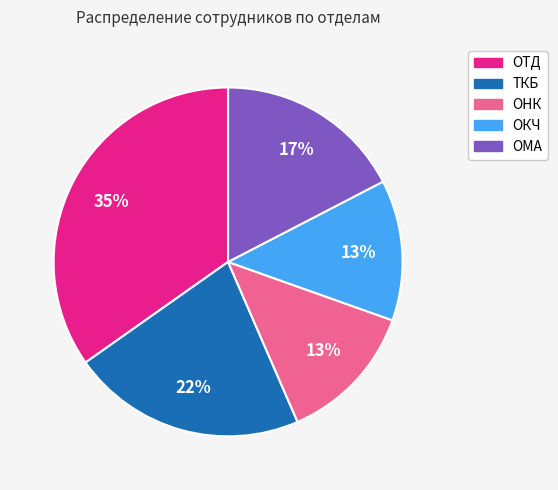

What is the largest slice in the pie chart?

ОТД